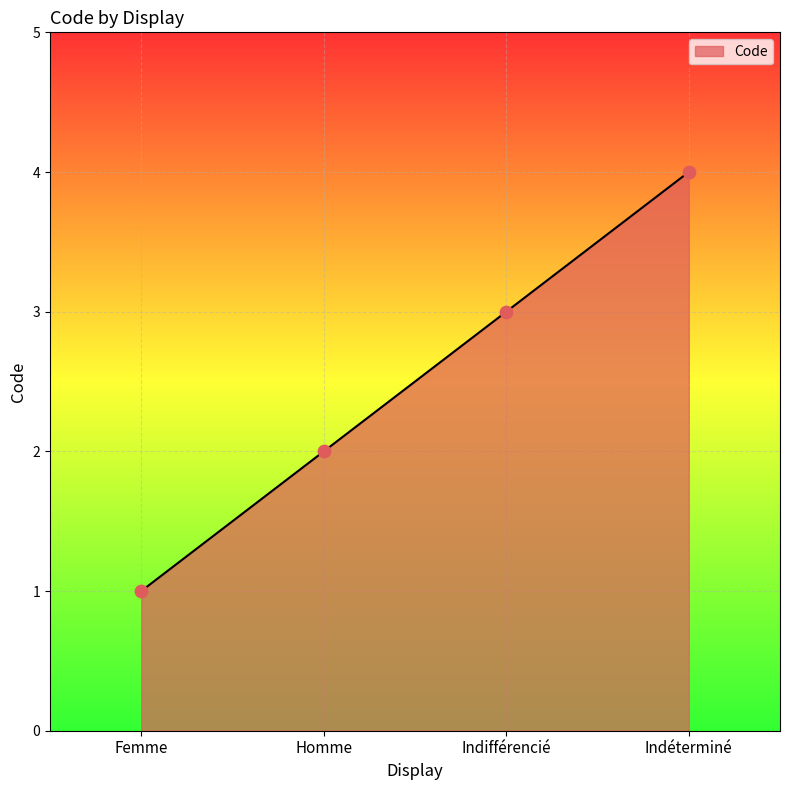

Approximately how many times larger is the value at Homme compared to Indifférencié?

0.7